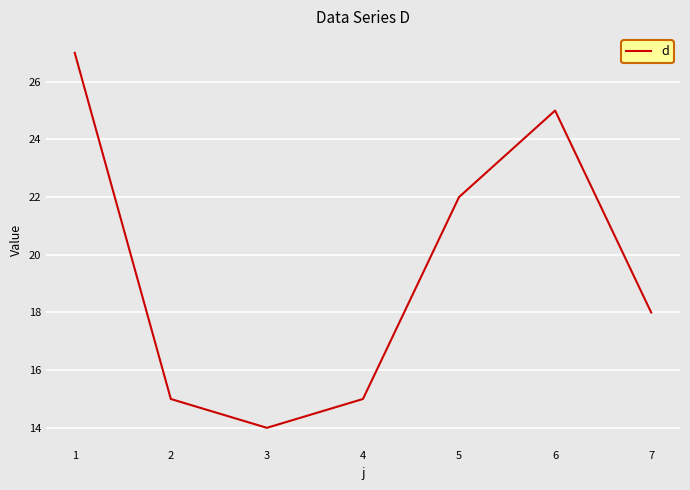

What value does the data have at 6, to the nearest 5?

25